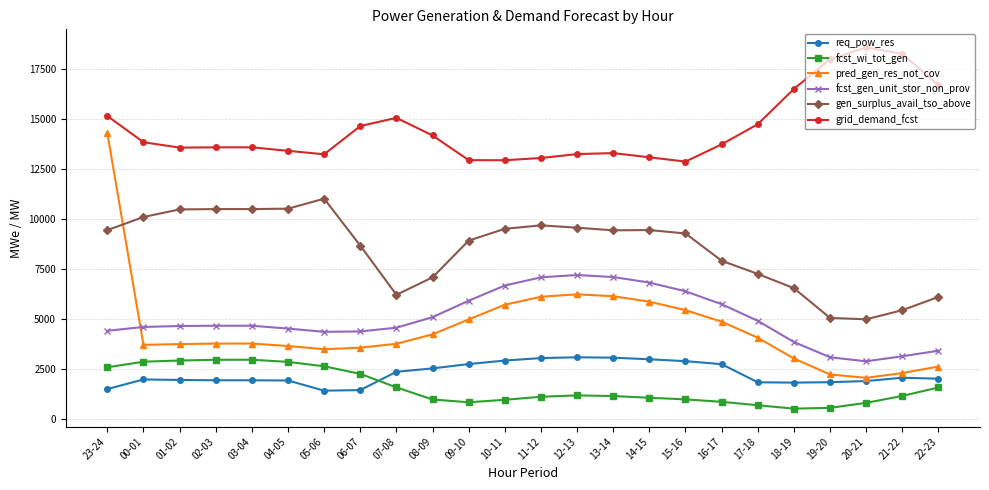

How many times do pred_gen_res_not_cov and gen_surplus_avail_tso_above cross each other?

1